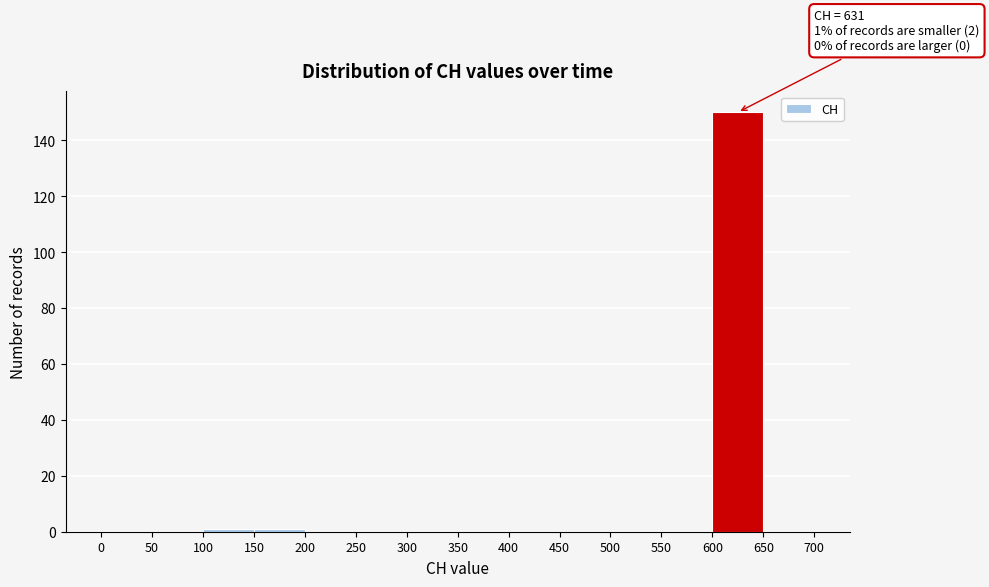

Which range on the x-axis has the tallest bar?

600 to 650